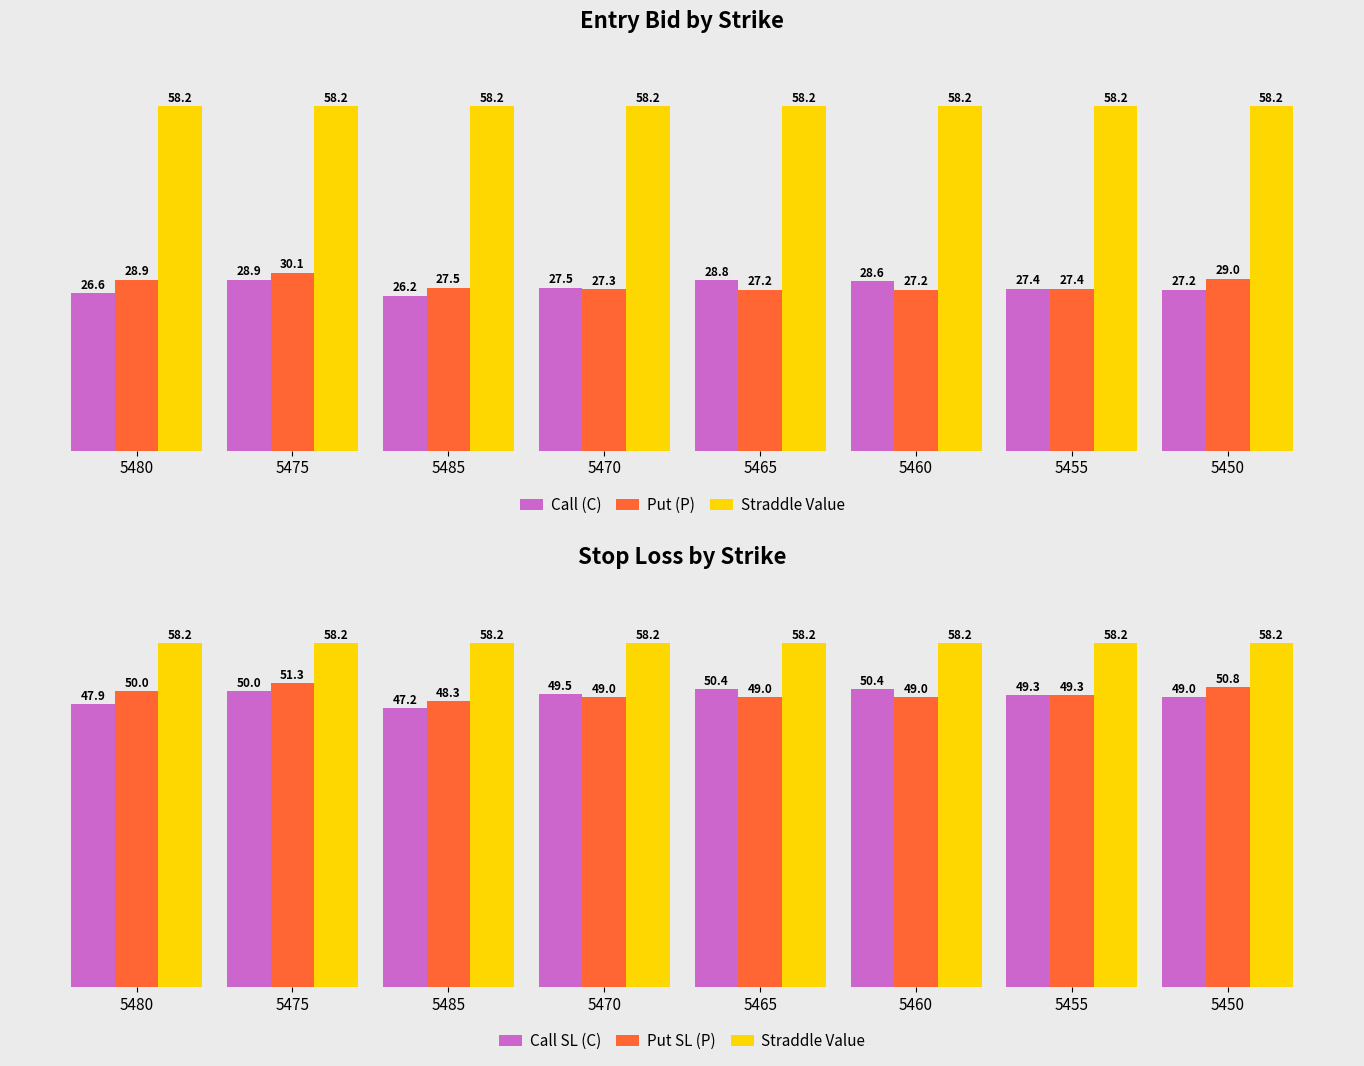

What is the difference between the maximum and second lowest values in the Put (P) series?

2.9